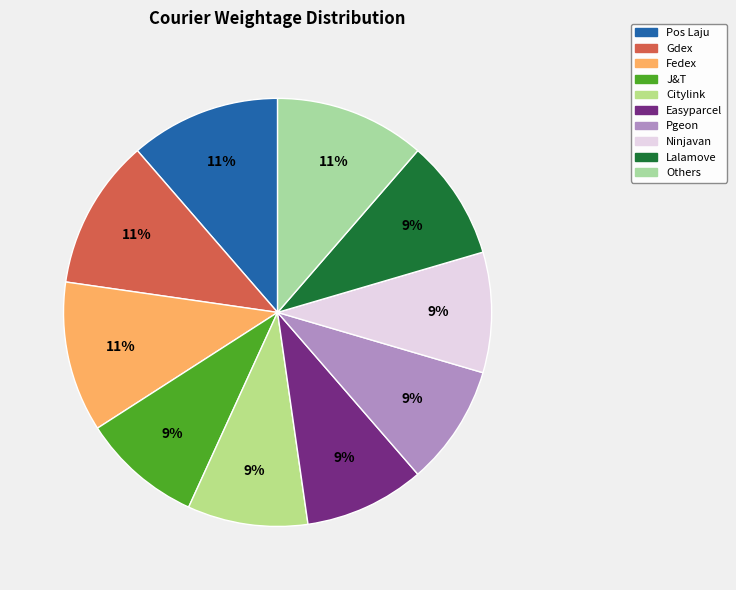

Is there a majority slice in this chart?

No